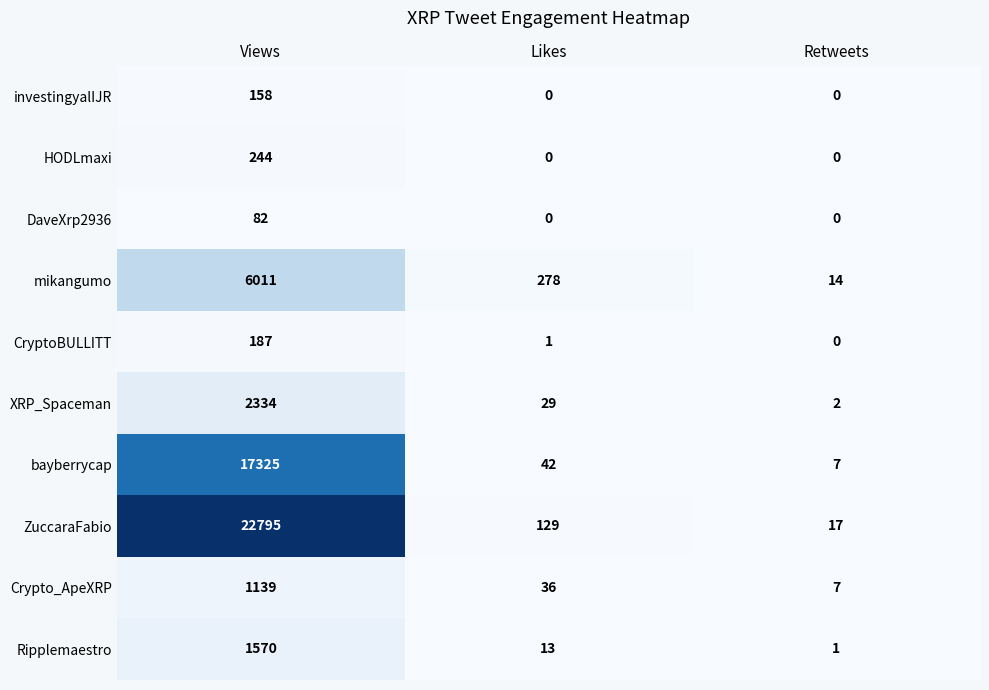

Is it true that DaveXrp2936 equals 82 at Views?

True